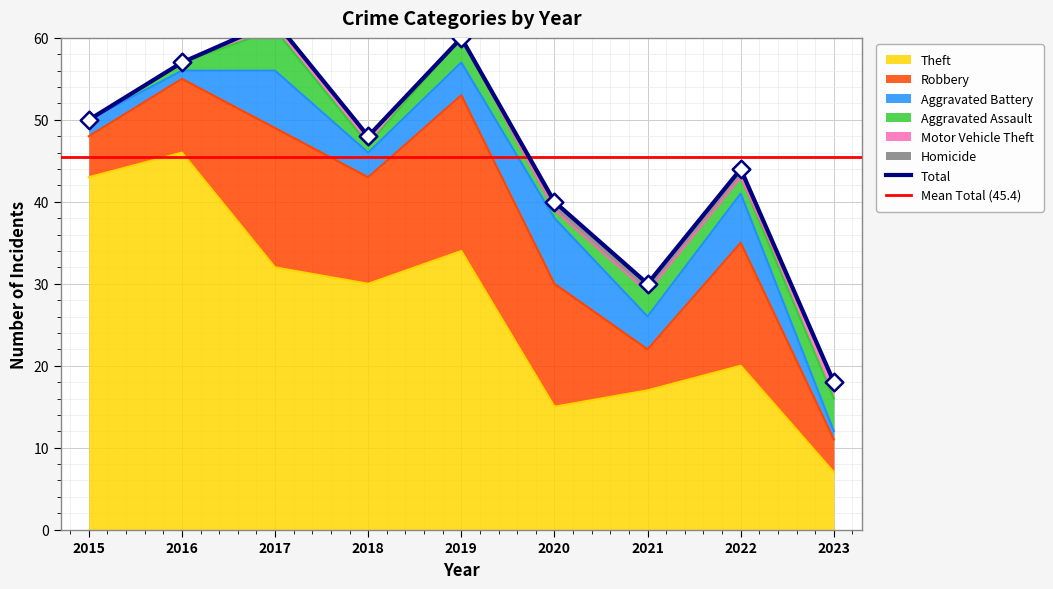

Which series has the widest spread of Y values?

Theft